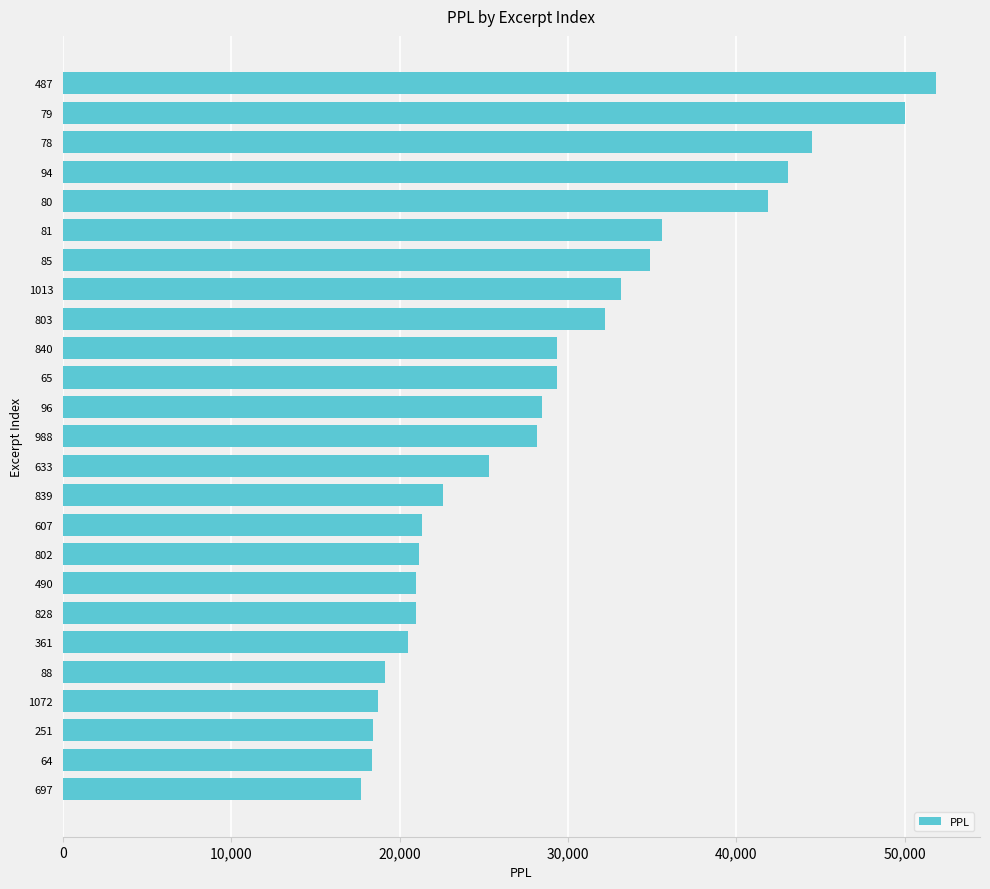

What is the difference between the maximum and minimum values?

34177.3